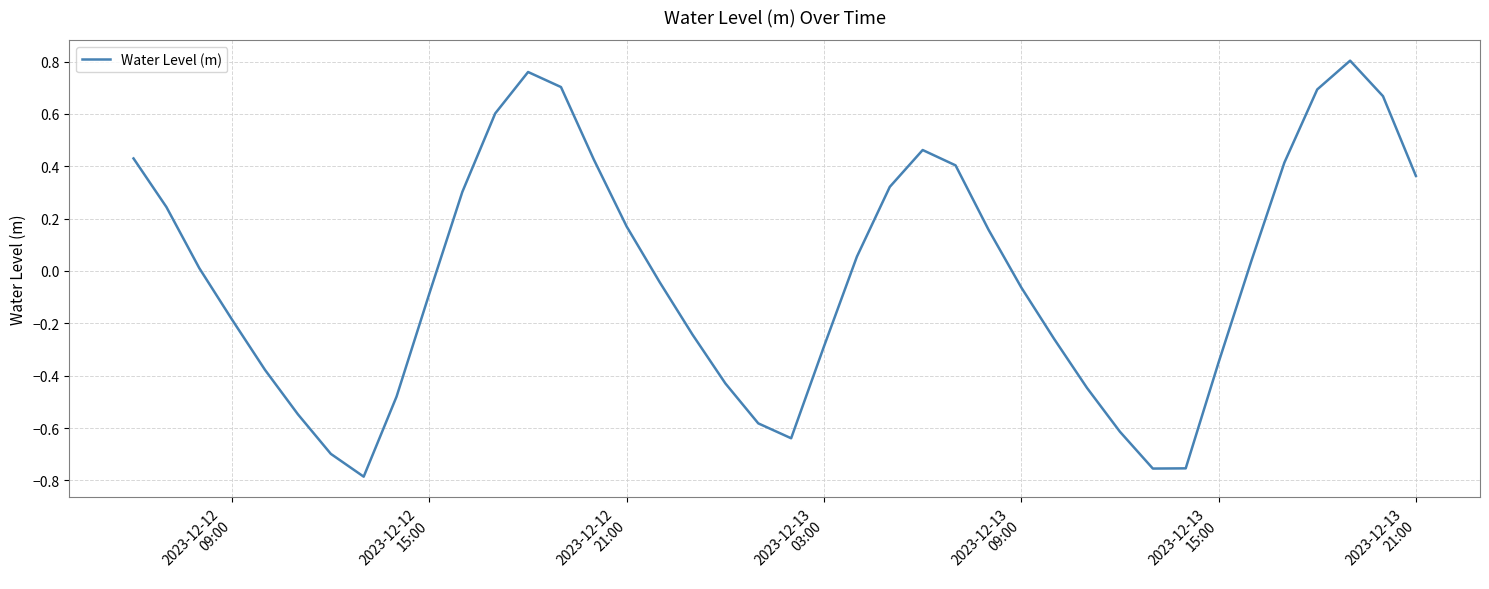

True or false: the data has more than 1 interior local peaks.

True